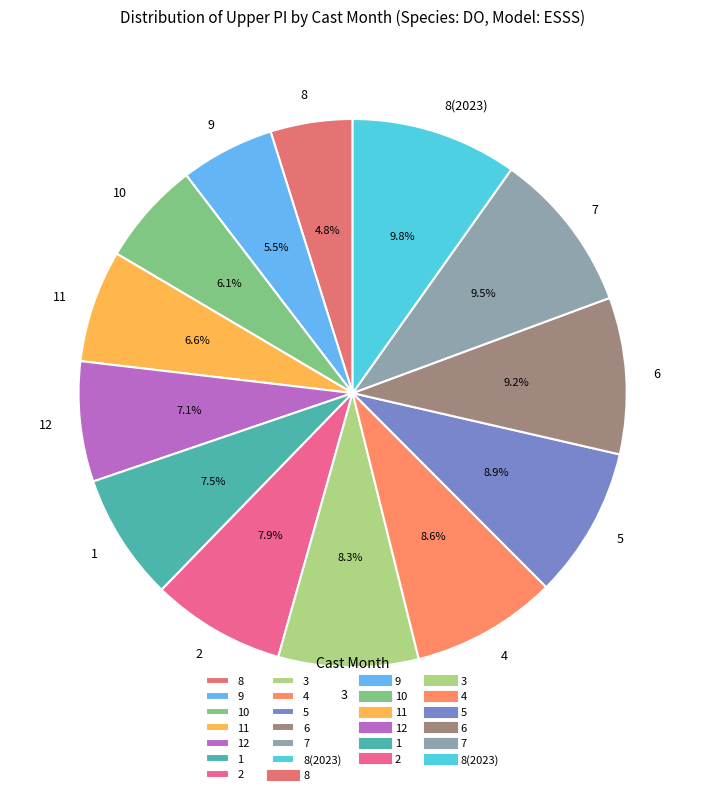

Do 6 and 10 together represent more than half of the pie?

No